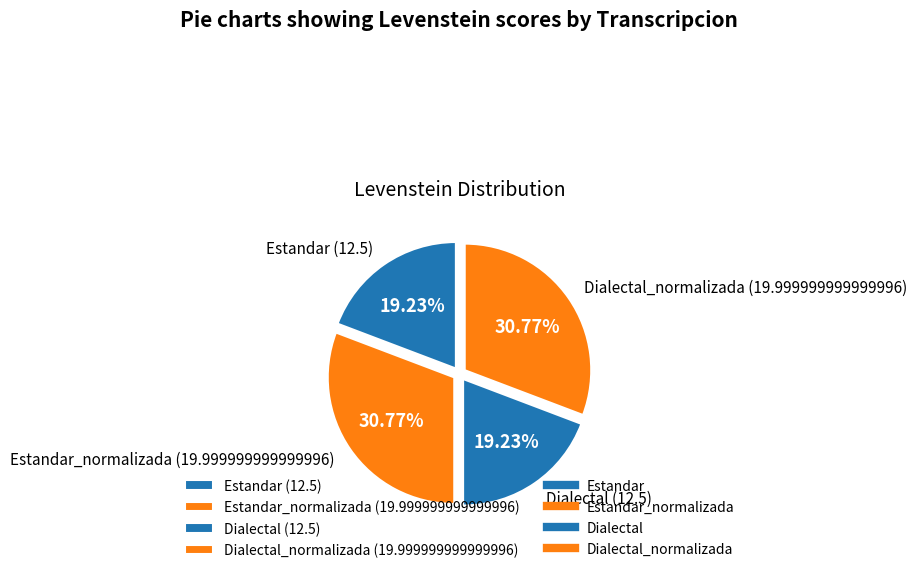

Approximately how many times larger is the value at Estandar (12.5) compared to Dialectal (12.5)?

1.0